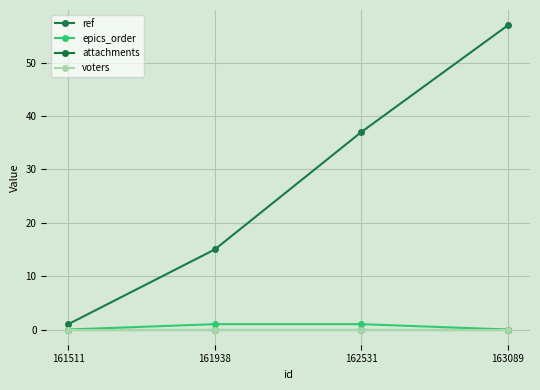

Does the chart have visible grid lines?

Yes